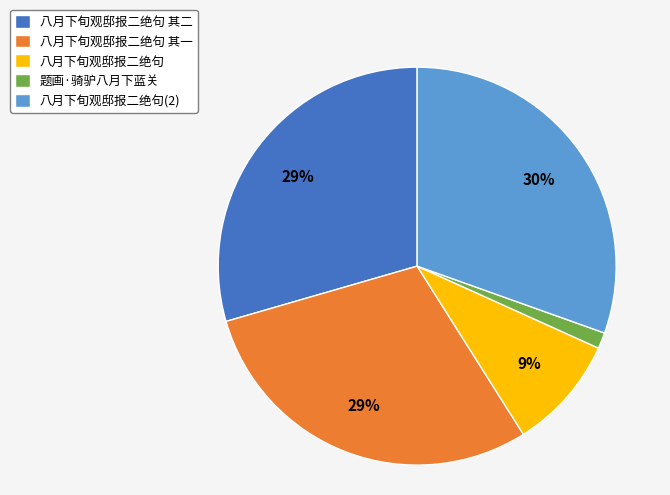

To the nearest percent, what percentage of the pie is 题画·骑驴八月下蓝关?

1%